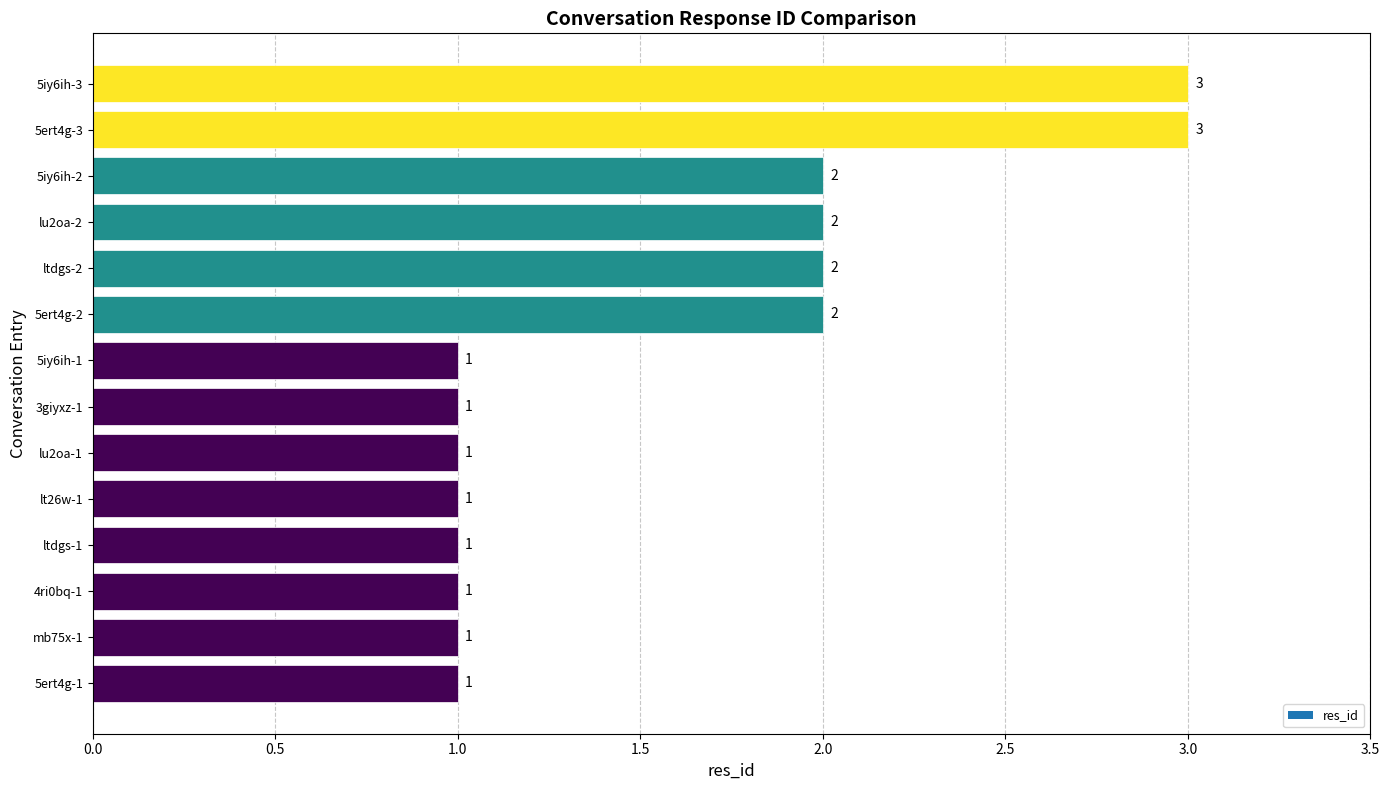

What is the difference between the maximum and second lowest values?

2